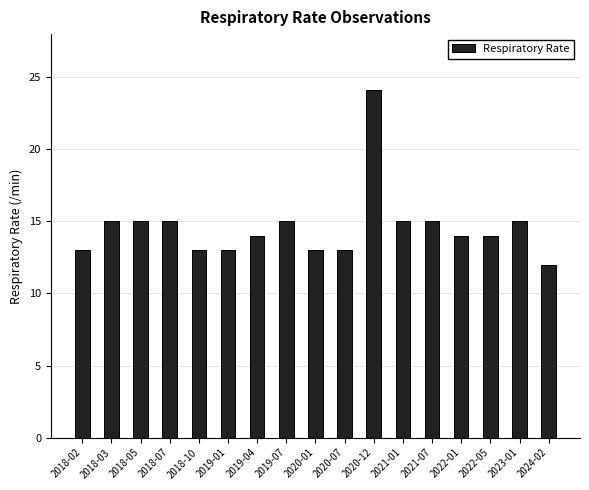

What is the sum of all values?

248.1